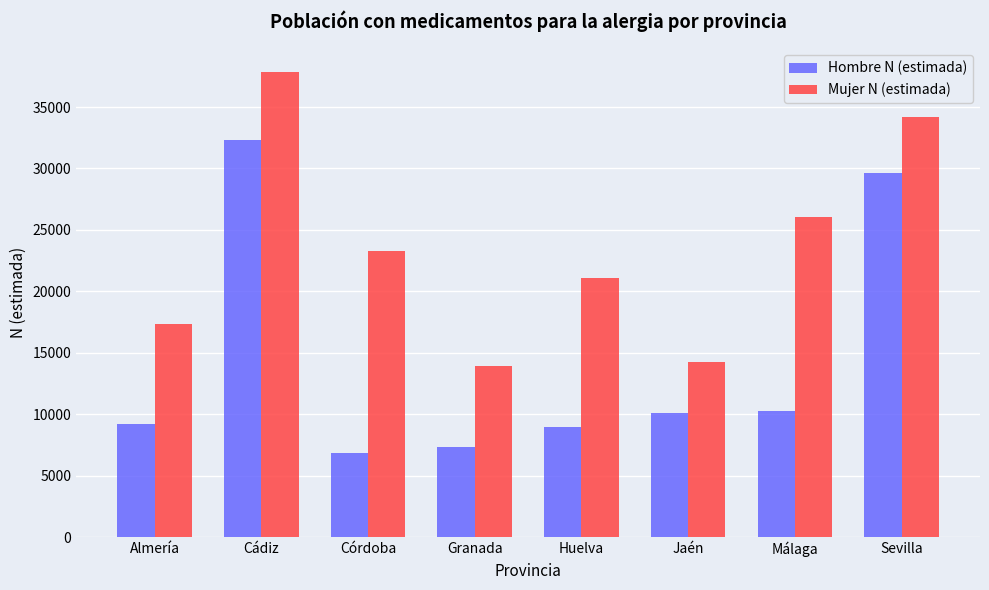

What is the value of the Mujer N (estimada) bar at the 2nd from the left?

37869